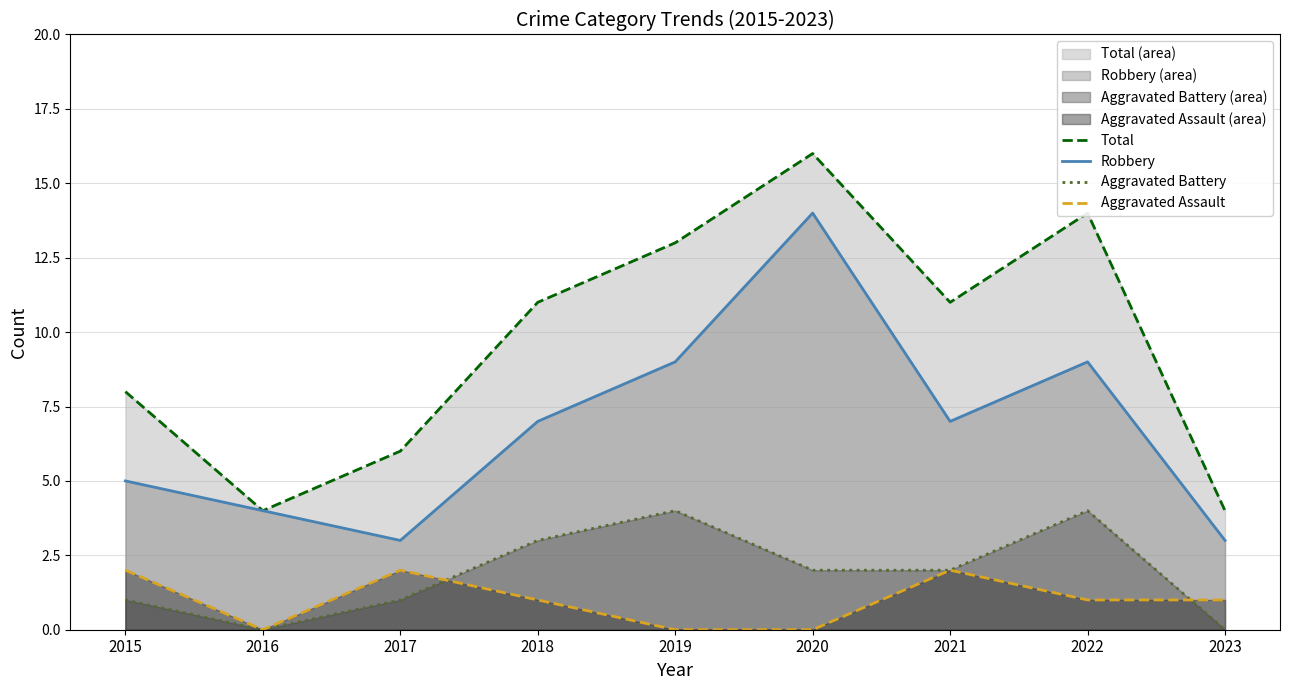

Rank the series by their maximum value, from highest to lowest.

Total (line), Robbery (line), Aggravated Battery (line), Aggravated Assault (line)